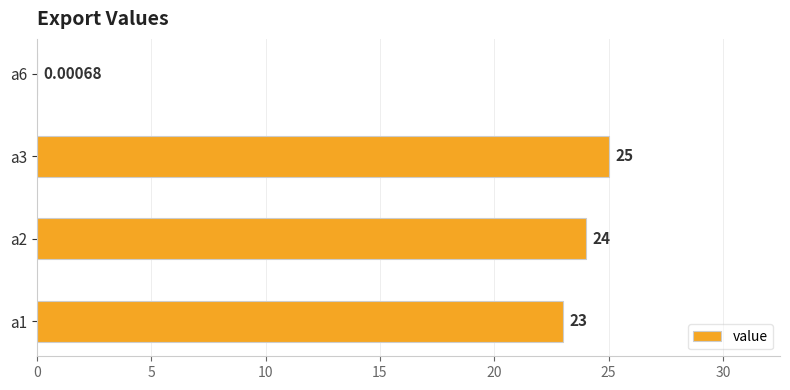

What is the sum of all values?

72.0